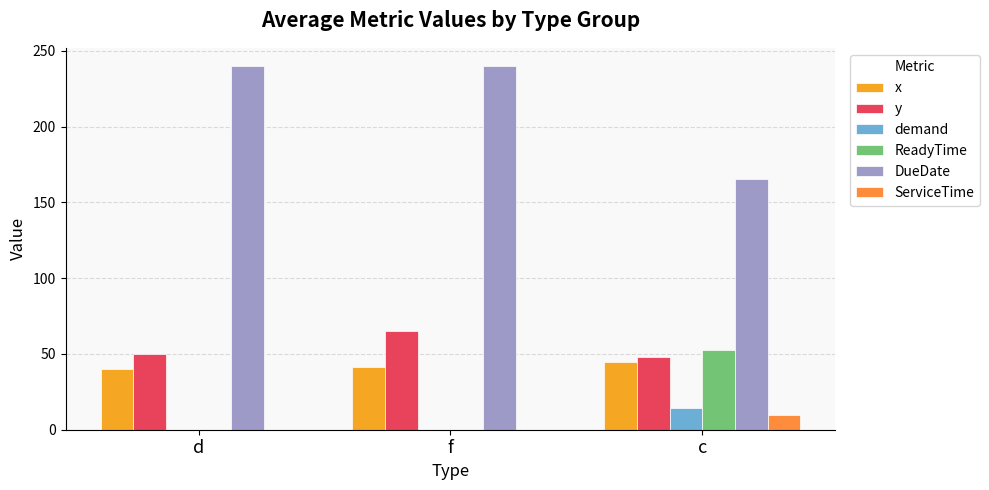

Which series has the widest spread of values?

DueDate